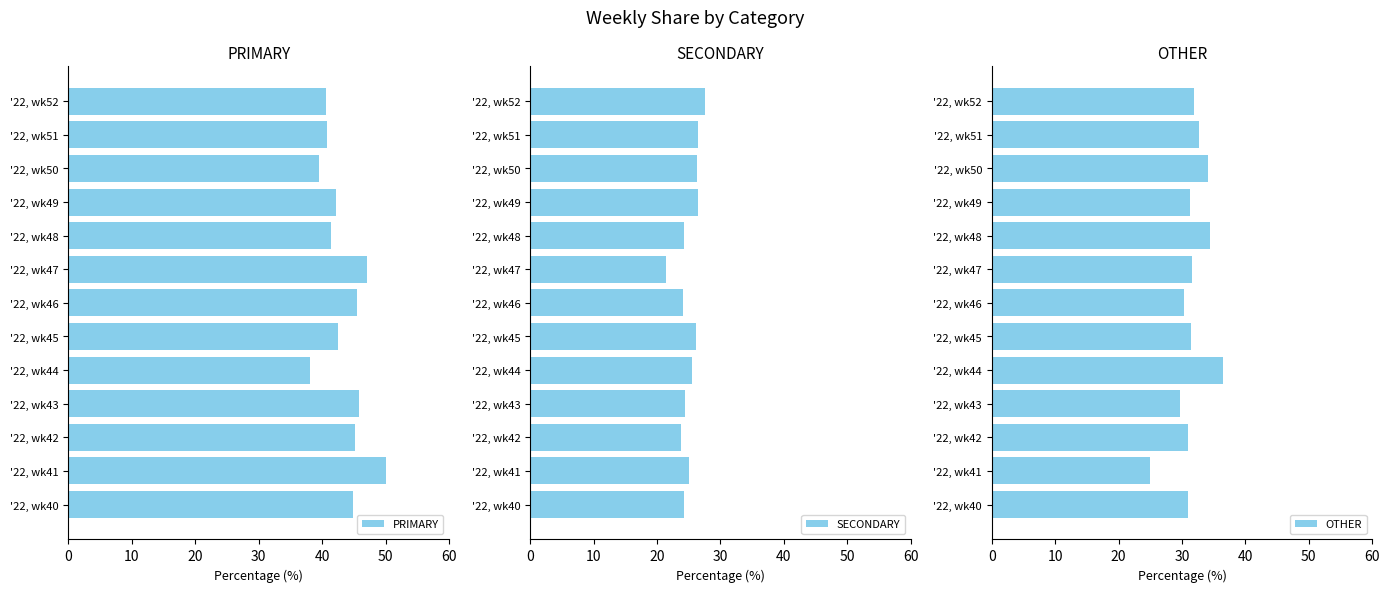

What is the average value of the SECONDARY series?

25.1